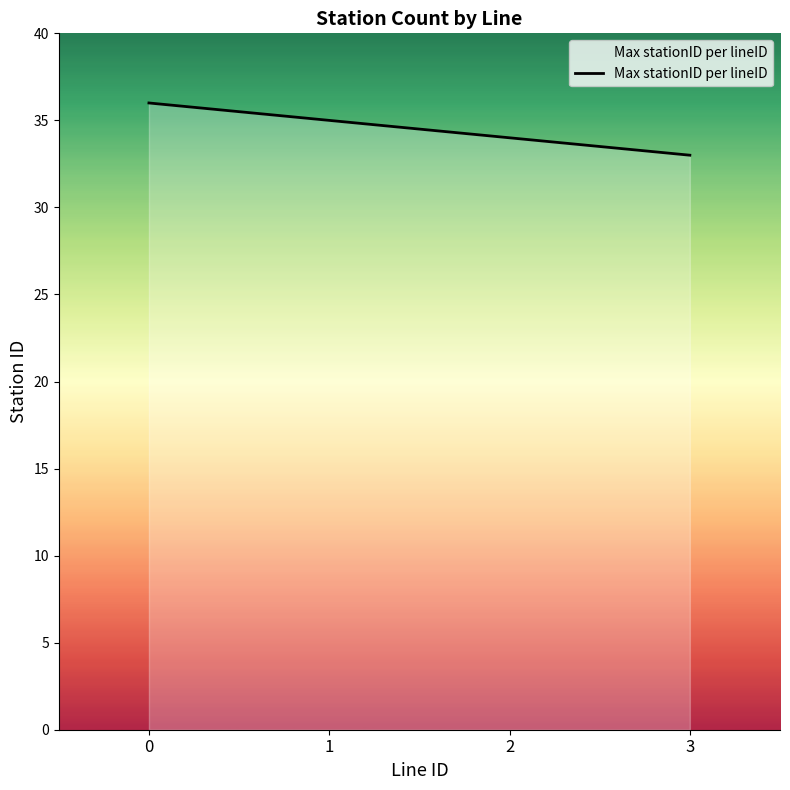

Reading left to right, extract all data points from this chart.

0=36	1=35	2=34	3=33